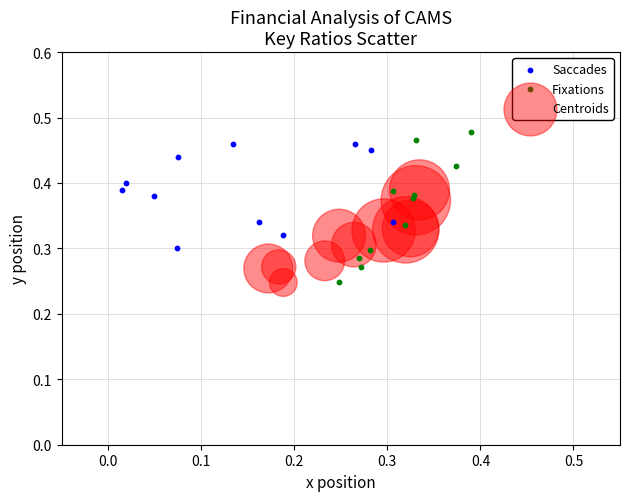

Which series has the widest spread of Y values?

Fixations